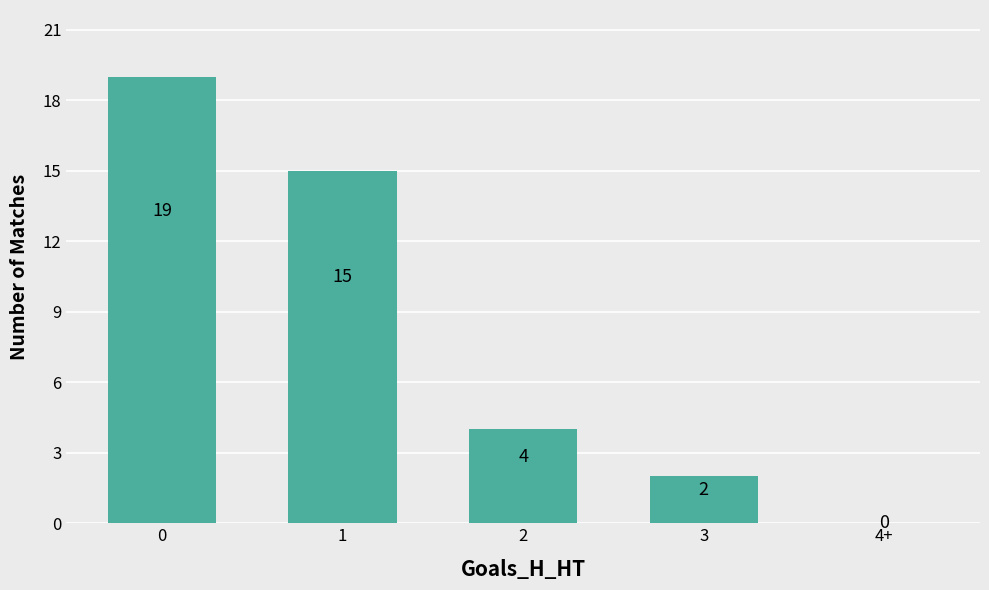

Reading left to right, what are all the values shown in this chart?

0=19	1=15	2=4	3=2	4+=0